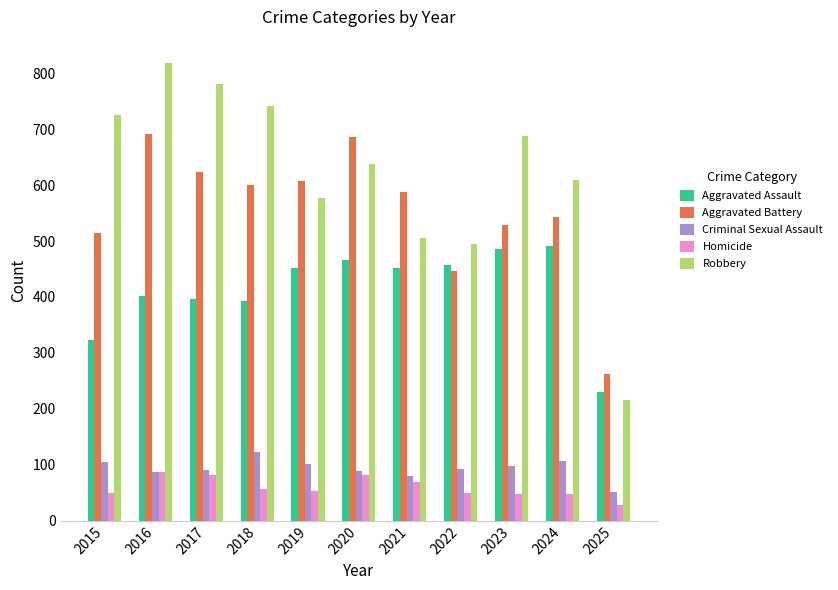

True or false: Aggravated Battery has a value of 686 at 2020.

True